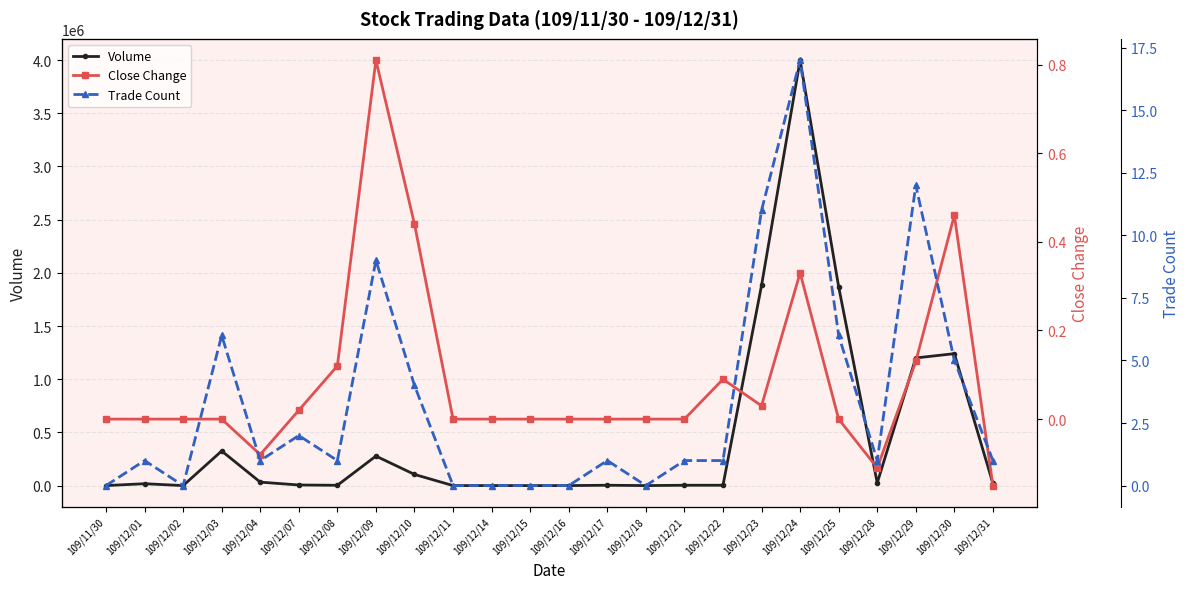

The value of Volume at 109/12/01 is 17570.0. True or false?

True